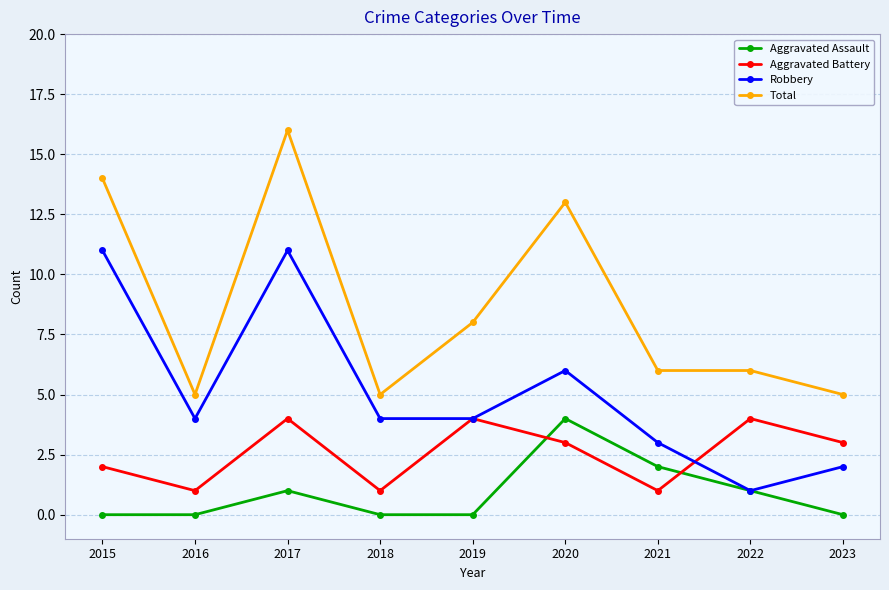

Reading left to right, extract all data points from this chart.

Aggravated Assault: 2015=0	2016=0	2017=1	2018=0	2019=0	2020=4	2021=2	2022=1	2023=0
Aggravated Battery: 2015=2	2016=1	2017=4	2018=1	2019=4	2020=3	2021=1	2022=4	2023=3
Robbery: 2015=11	2016=4	2017=11	2018=4	2019=4	2020=6	2021=3	2022=1	2023=2
Total: 2015=14	2016=5	2017=16	2018=5	2019=8	2020=13	2021=6	2022=6	2023=5